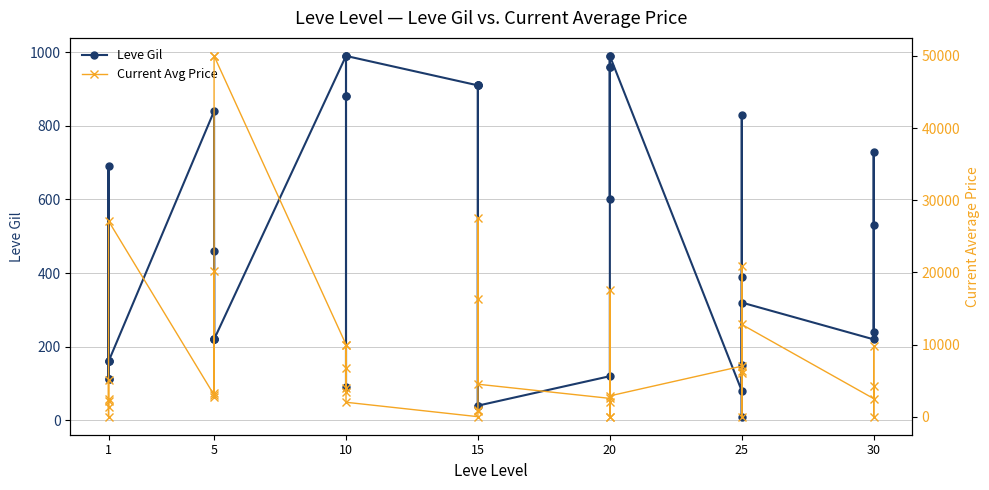

In Current Avg Price, how many points are higher than both neighbors (excluding endpoints)?

11